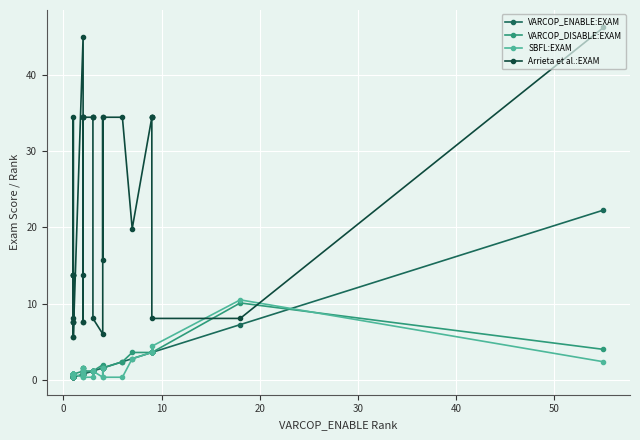

Rank the series by their maximum value, from lowest to highest.

VARCOP_DISABLE:EXAM, SBFL:EXAM, VARCOP_ENABLE:EXAM, Arrieta et al.:EXAM